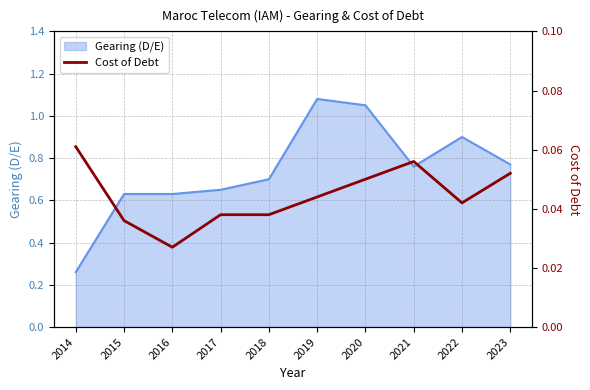

Reading right to left, what are all the values shown in this chart?

2023=0.1	2022=0.0	2021=0.1	2020=0.1	2019=0.0	2018=0.0	2017=0.0	2016=0.0	2015=0.0	2014=0.1